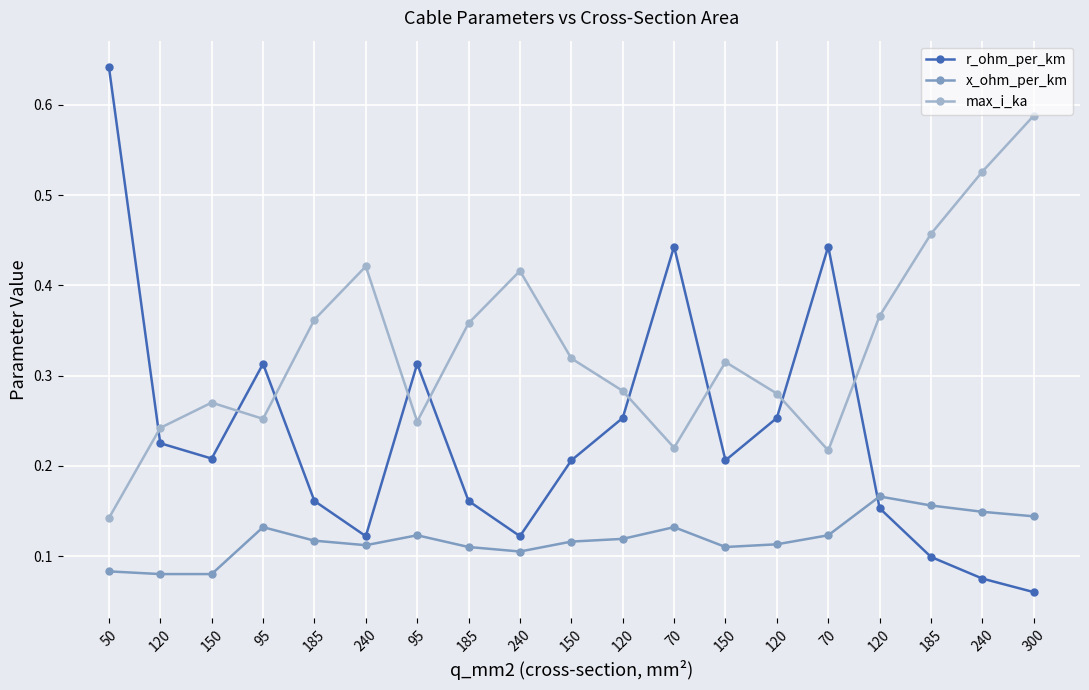

Read the r_ohm_per_km value at 150.

0.2